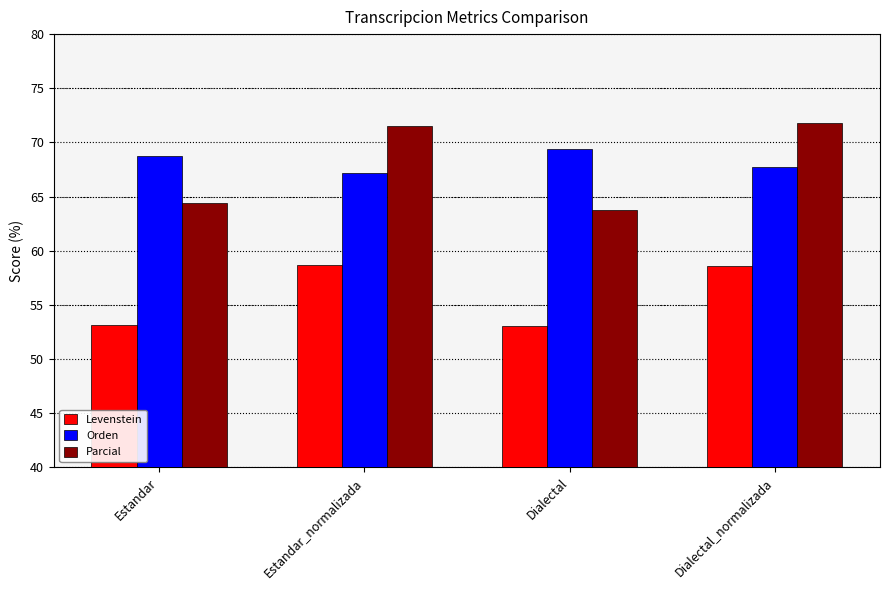

Is it true that Orden equals 67.1 at Estandar_normalizada?

True